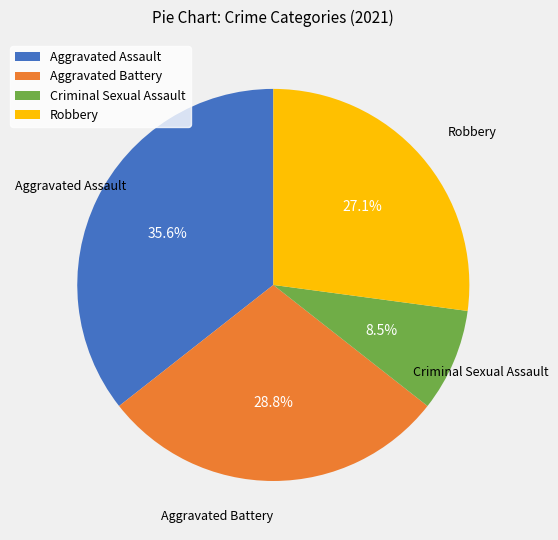

To the nearest percent, what portion does Aggravated Assault represent?

36%